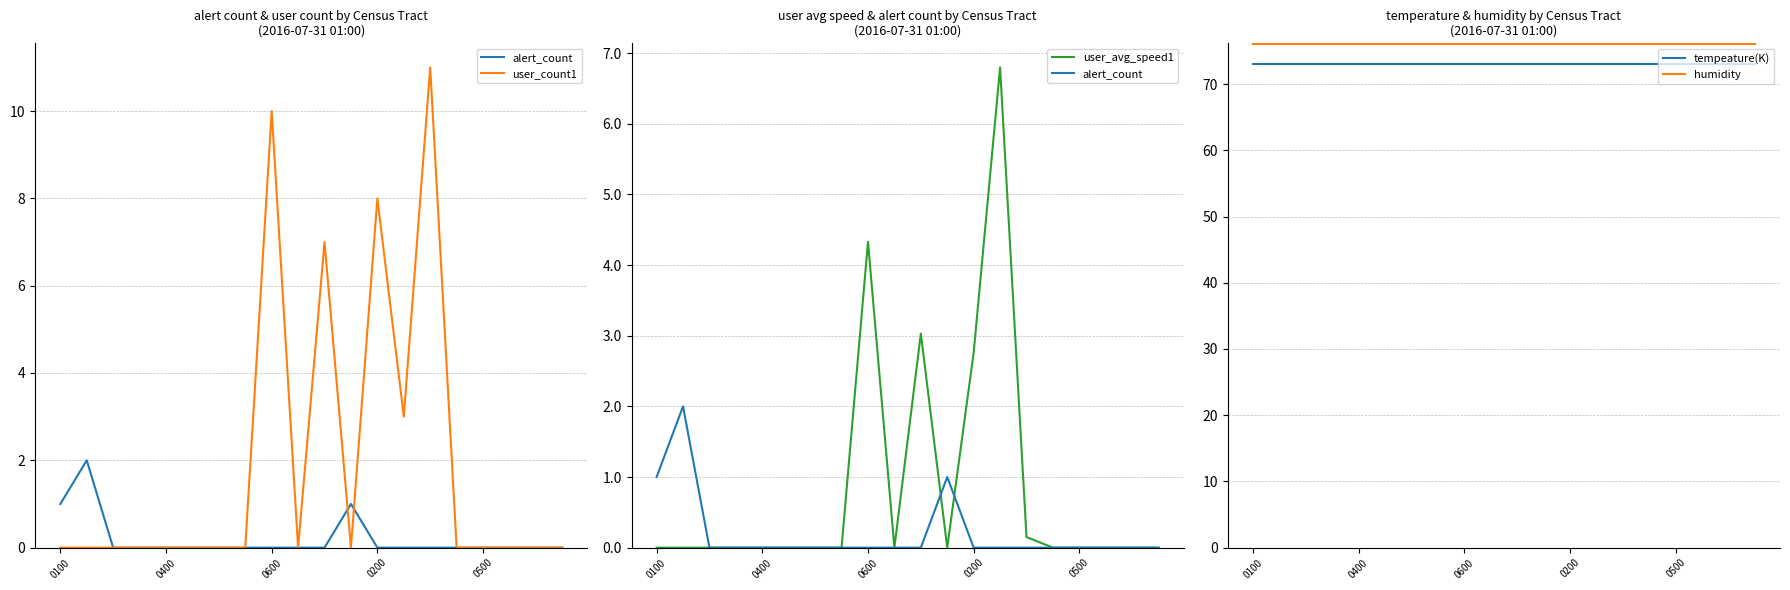

True or false: tempeature(K) and user_count1 cross at least once.

False